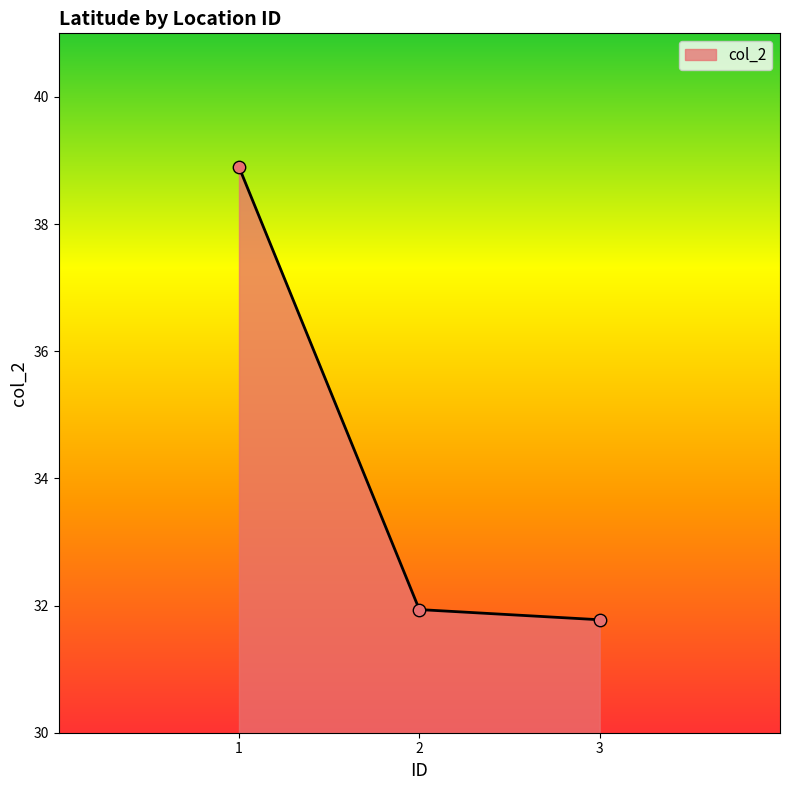

What is the change in value from 2 to 3?

-0.2